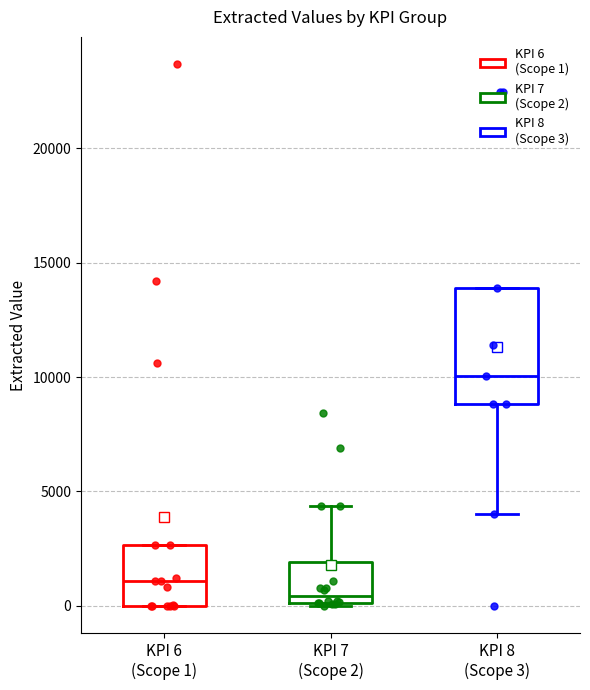

Reading left to right, transcribe this box plot: for each box, give where its median line is, the range the box spans, and where its two whiskers end, as read against the y-axis. The values are not printed on the chart, so give them approximately, as read against the axis.

KPI 6 (Scope 1): median 1000, box 0 to 2500, whiskers 0 to 2500
KPI 7 (Scope 2): median 500, box 0 to 2000, whiskers 0 to 4500
KPI 8 (Scope 3): median 10000, box 9000 to 14000, whiskers 4000 to 14000